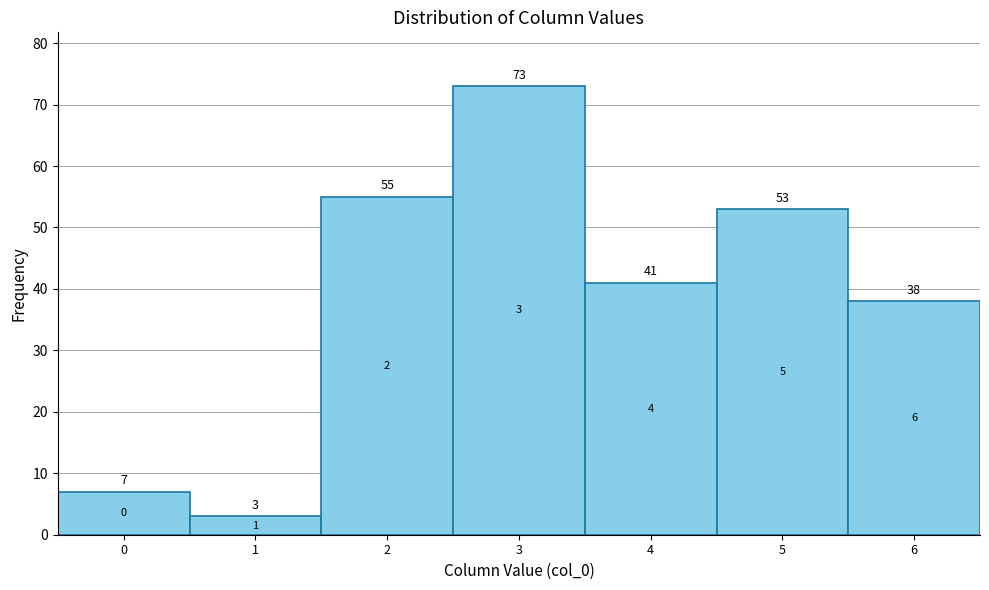

Reading left to right, list every bar in this chart as the range it spans on the x-axis followed by its height.

-0.5 to 0.5: 7
0.5 to 1.5: 3
1.5 to 2.5: 55
2.5 to 3.5: 73
3.5 to 4.5: 41
4.5 to 5.5: 53
5.5 to 6.5: 38